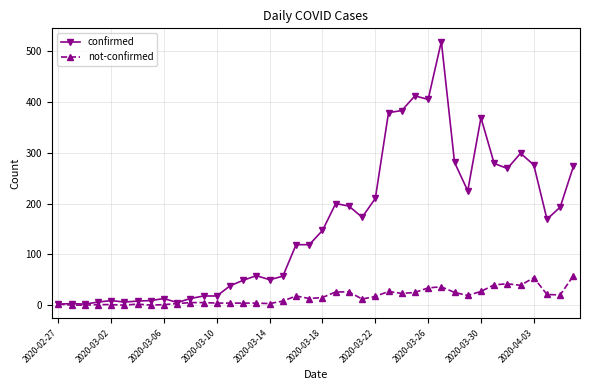

Which series has the largest range (max minus min)?

confirmed